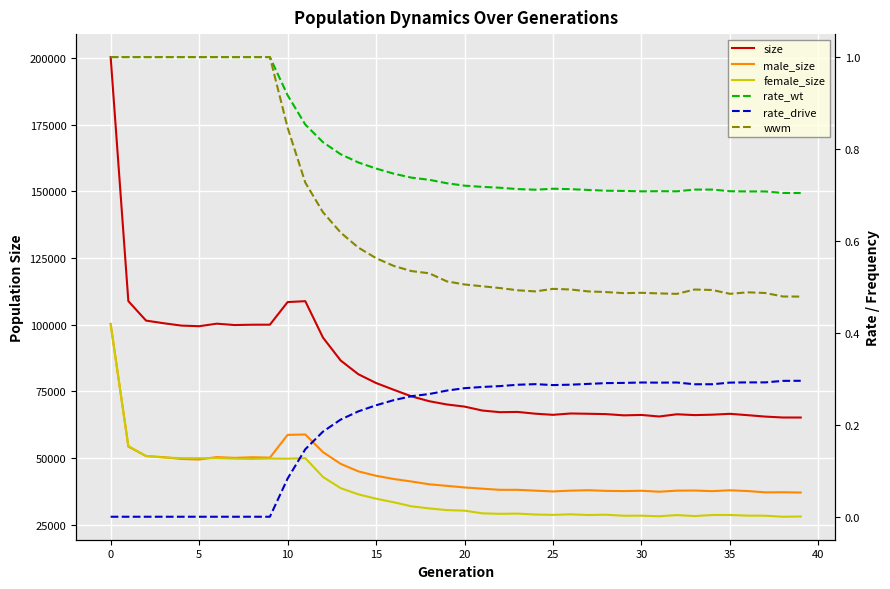

The size series shows 49822.3 at 14. True or false?

False